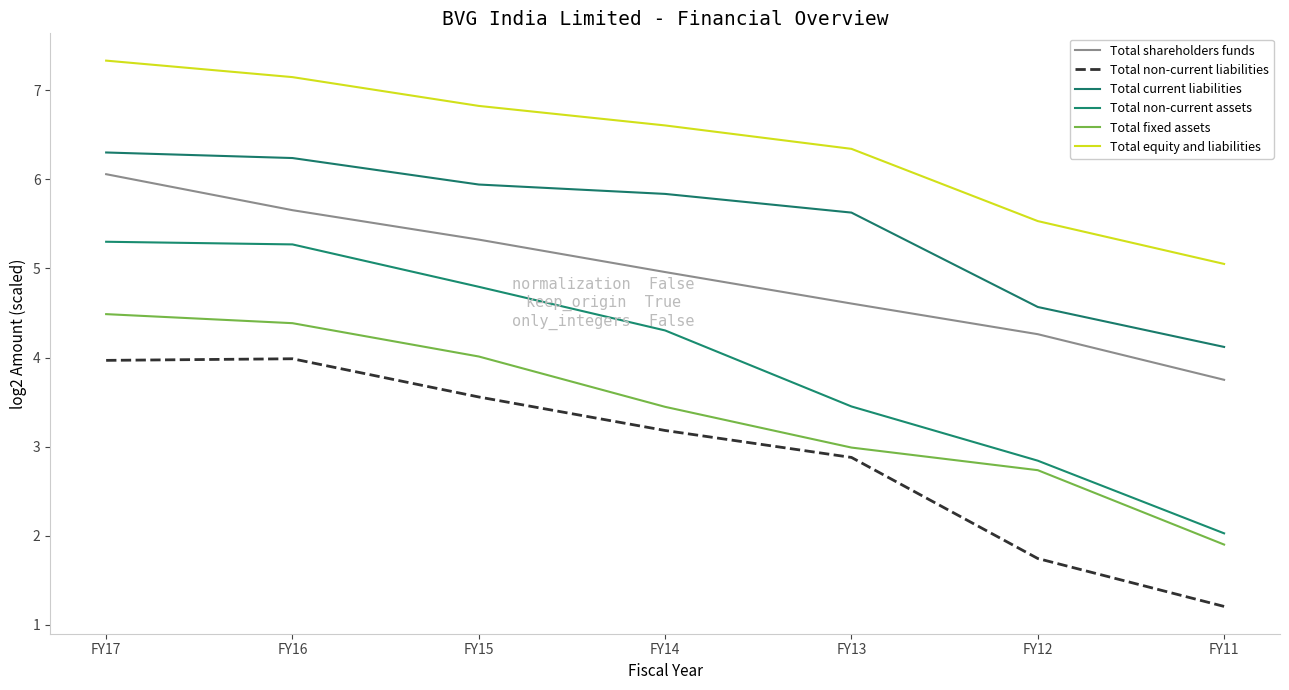

Which series has the widest spread of values?

Total non-current assets